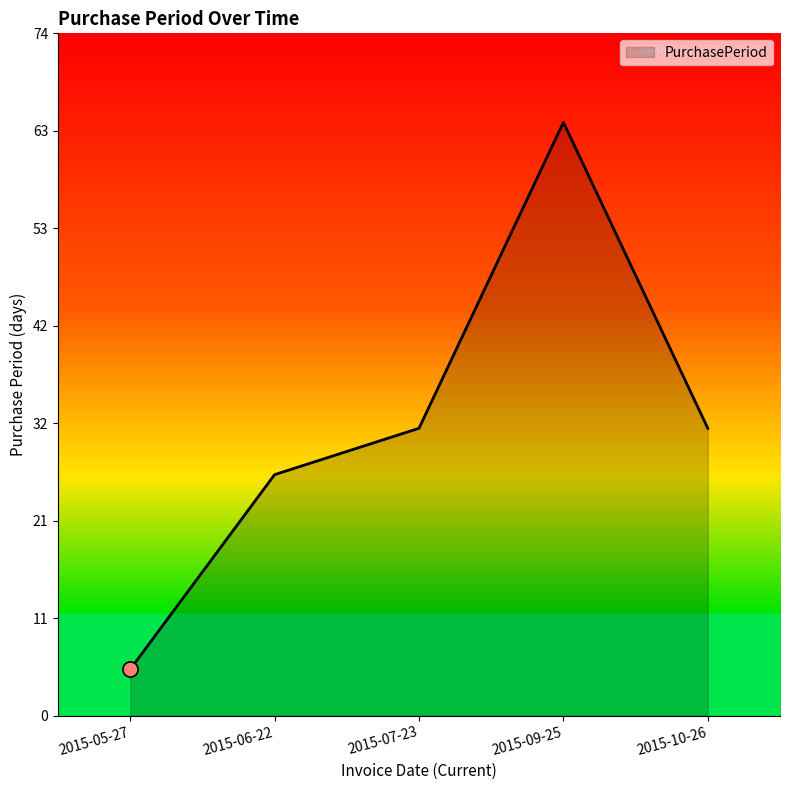

What is the change in value from 2015-06-22 to 2015-10-26?

+5